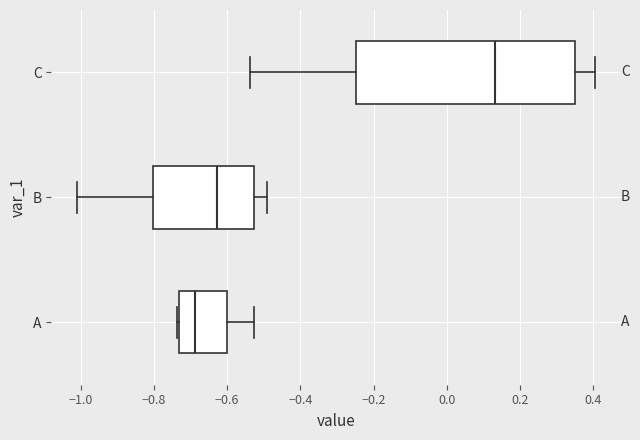

Which box's median line is the furthest to the left?

A